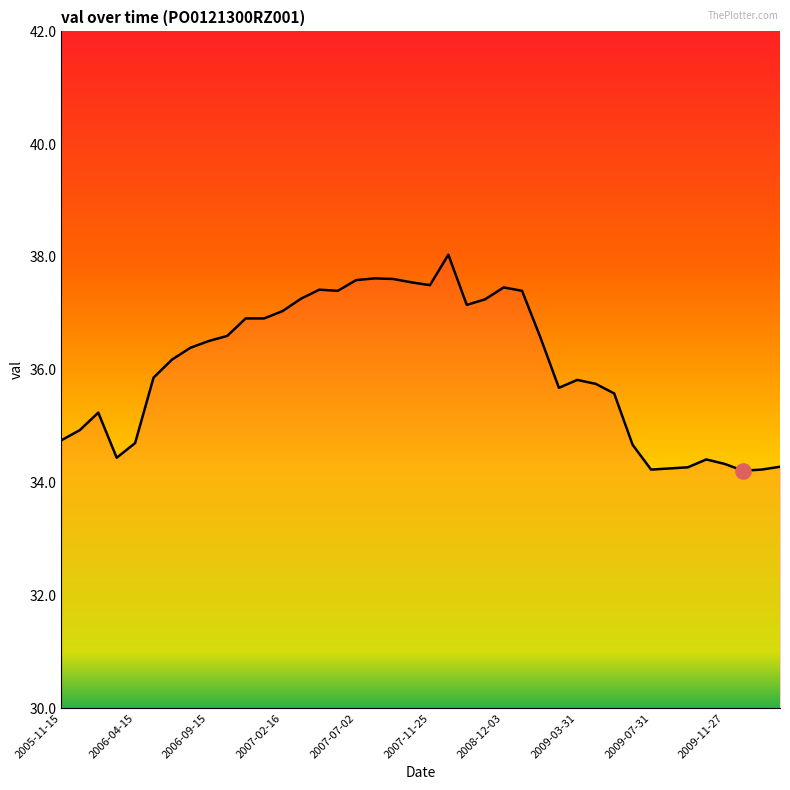

What is the greatest value displayed?

38.0